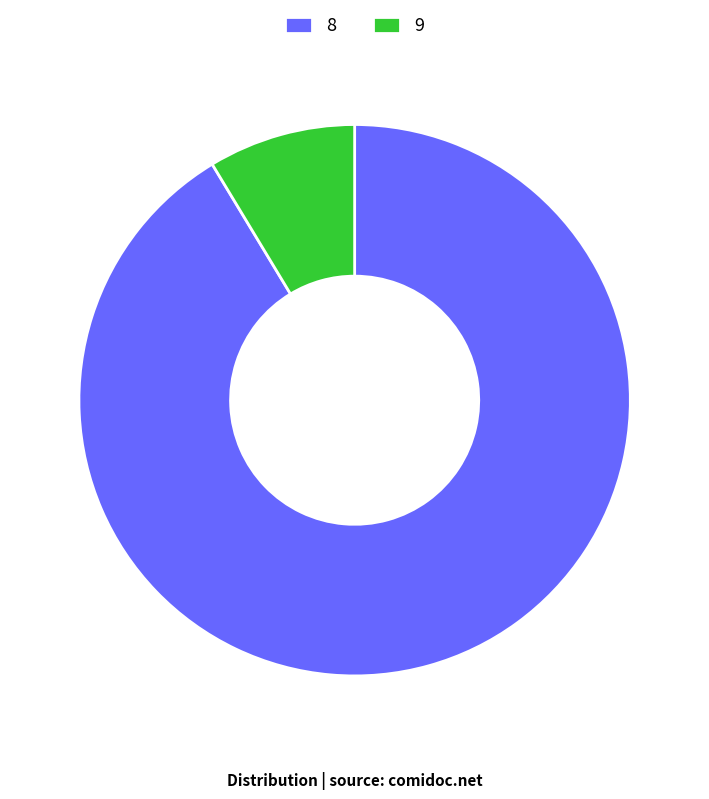

The 8 slice represents 91% of the pie. True or false?

True